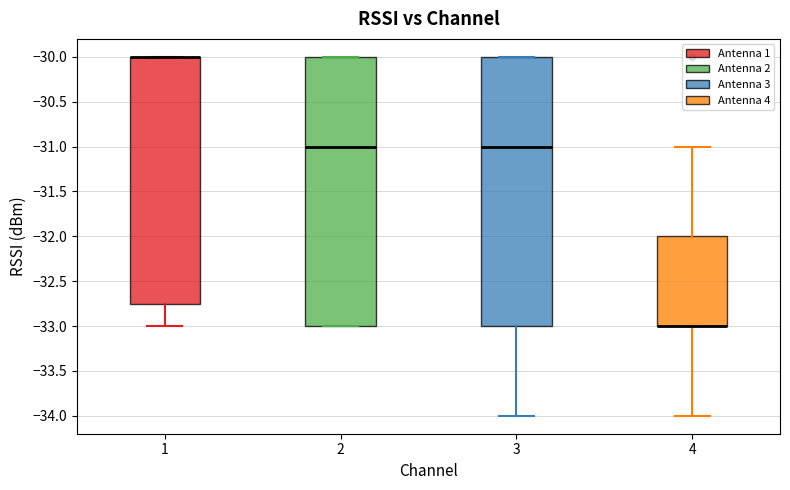

Where does the lower whisker of the box at x = 4 end on the y-axis? The values are not printed on the chart, so give them approximately, as read against the axis.

-34.00